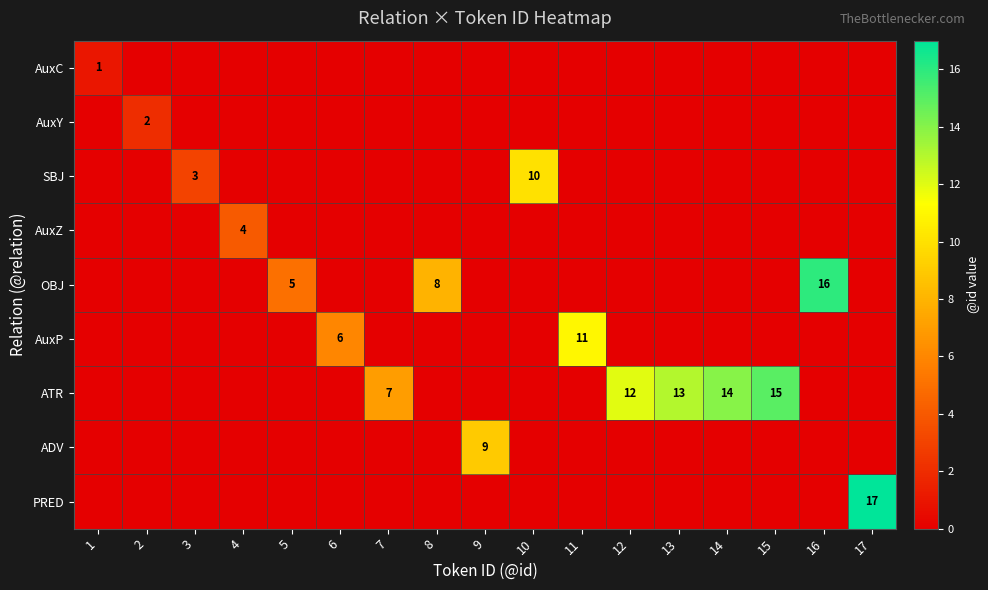

The value of AuxY at 2 is 3. True or false?

False